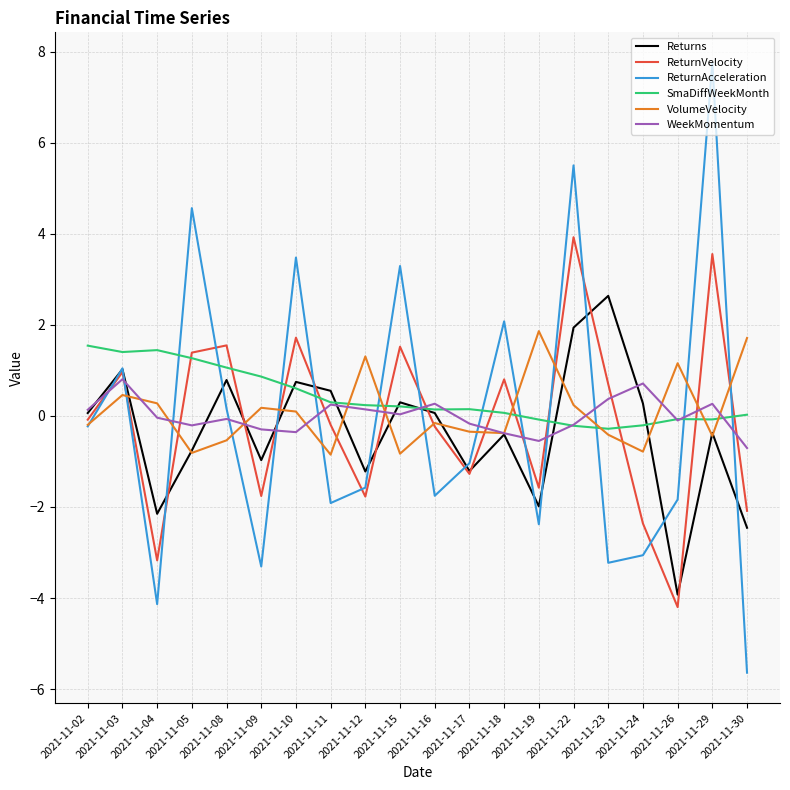

Which label corresponds to the smallest value in the chart?

2021-11-30